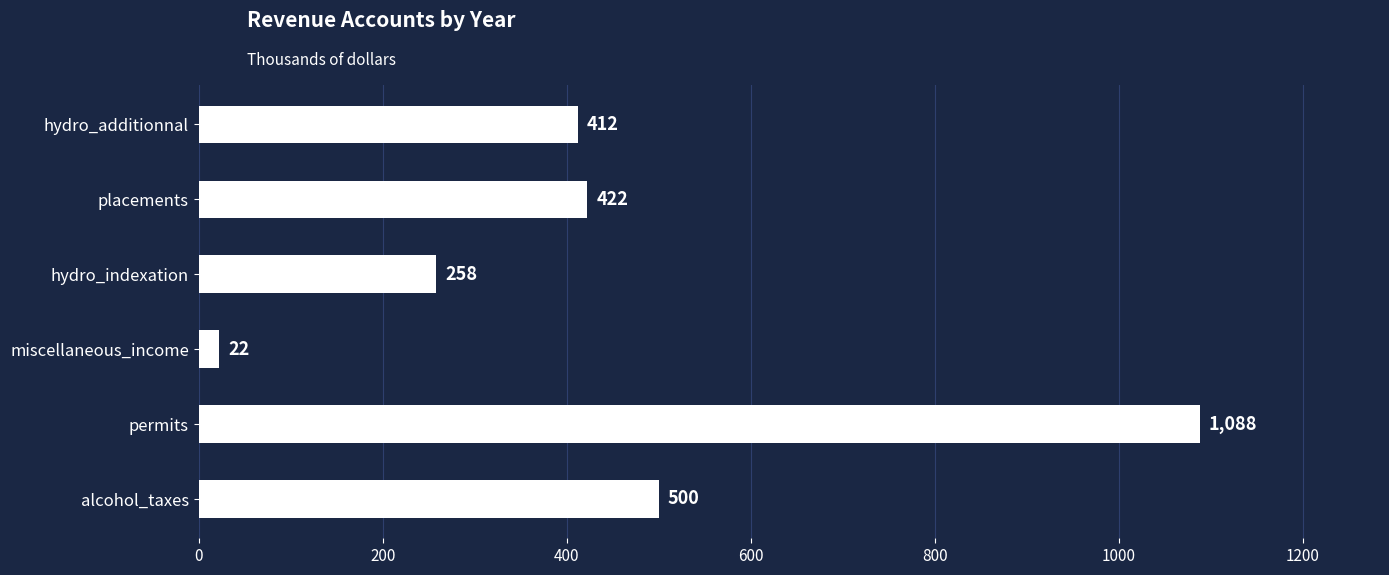

Is it true that the value at placements is 103?

False